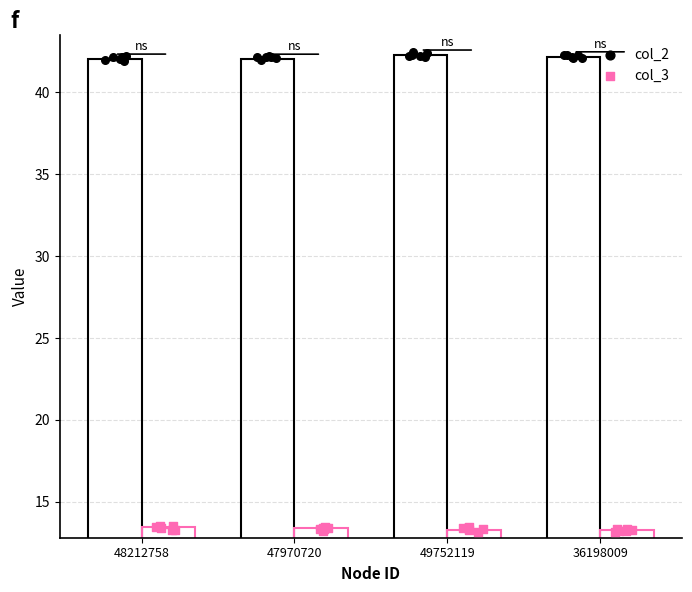

What is the total value across all series at 49752119?

55.6